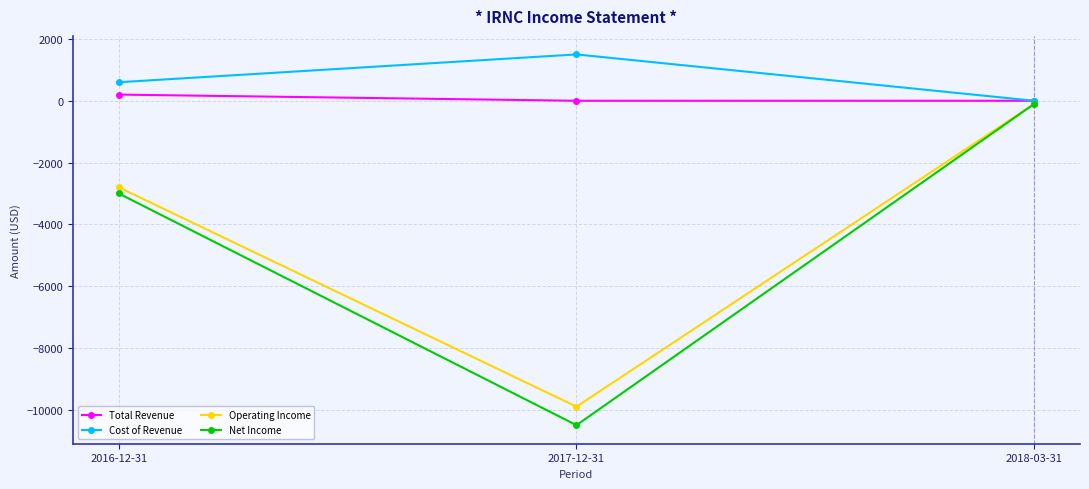

Rank the categories by Net Income value from highest to lowest.

2018-03-31, 2016-12-31, 2017-12-31